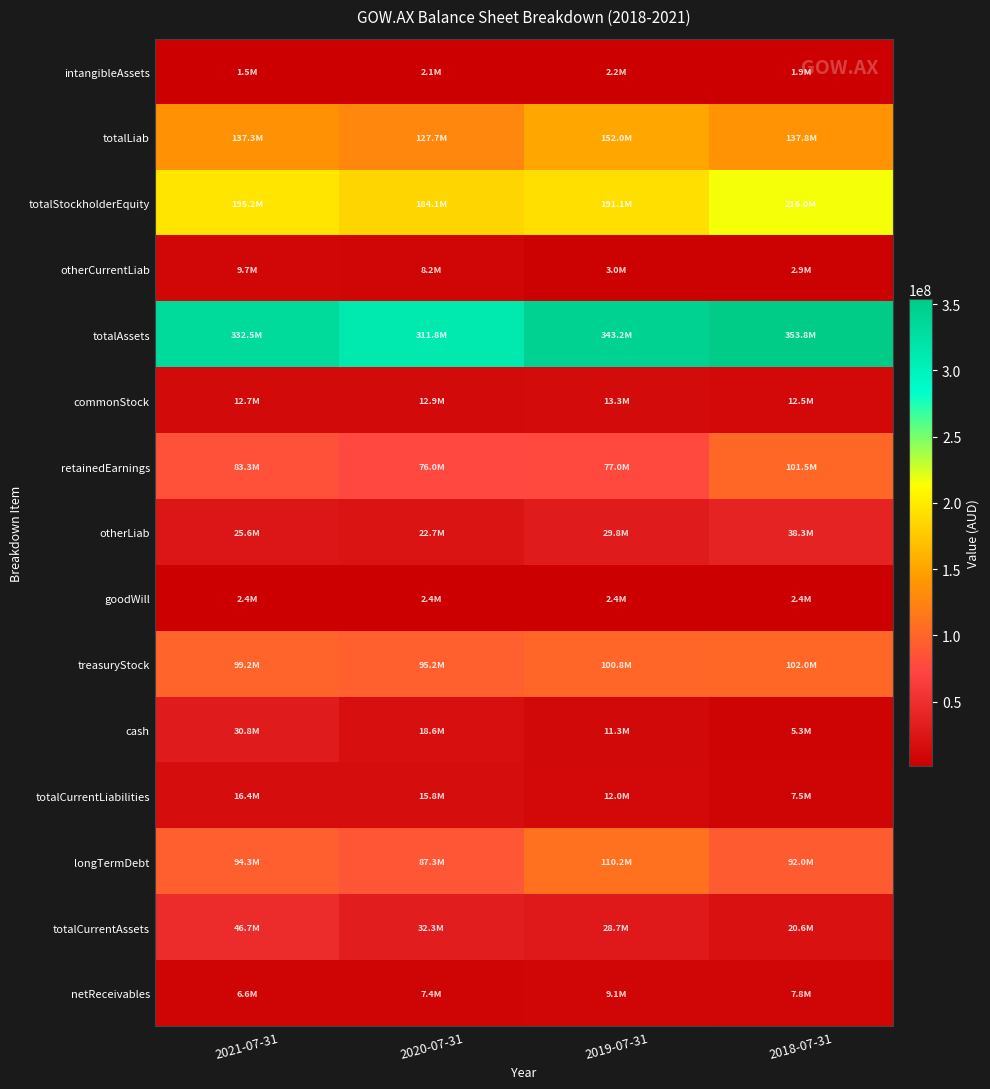

How many distinct data groups are displayed?

15